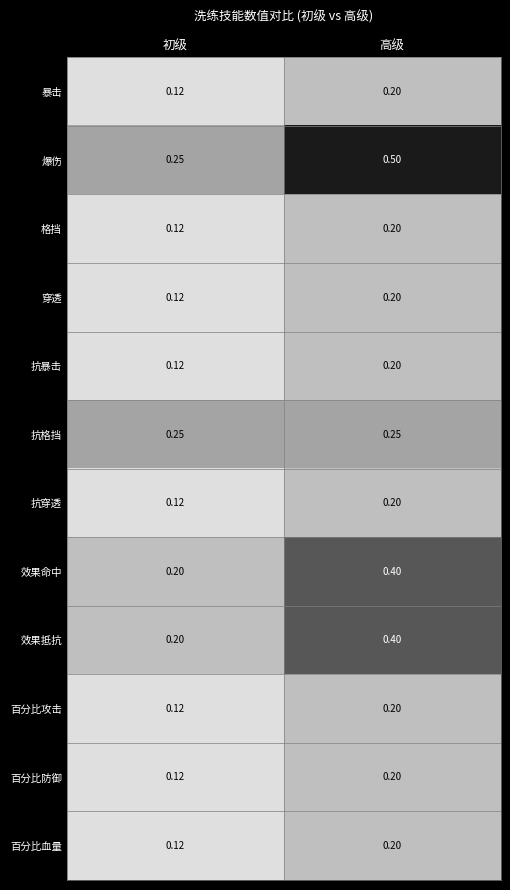

Which category has the lowest value in the 暴击 series?

初级